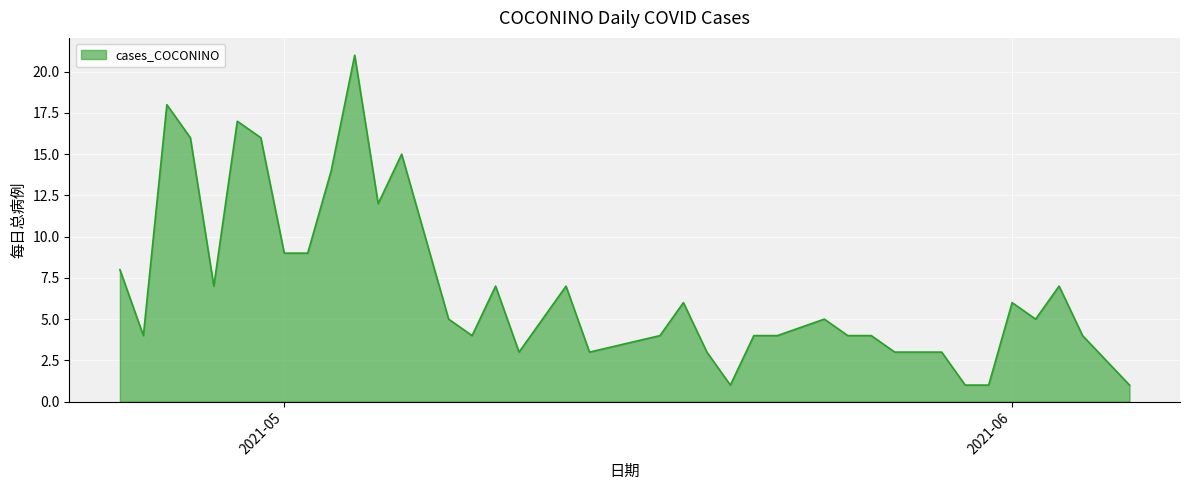

What is the maximum value shown in the chart?

21